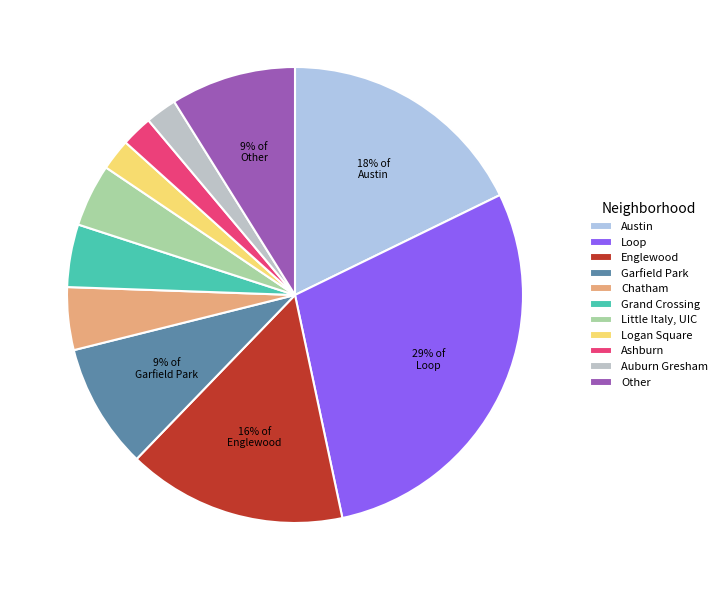

Do Englewood and Chatham together represent more than half of the pie?

No